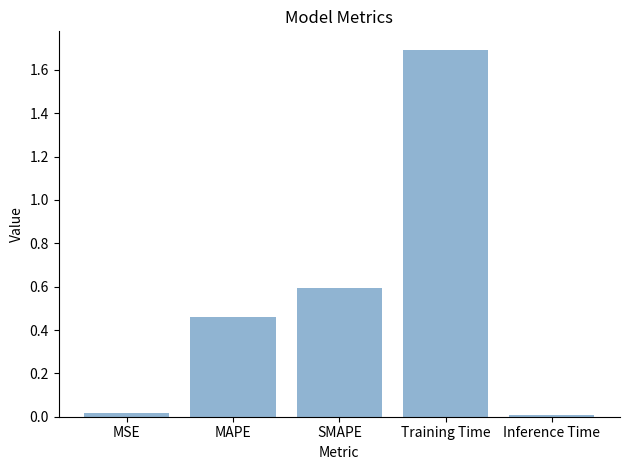

Count the number of data series in this chart.

1